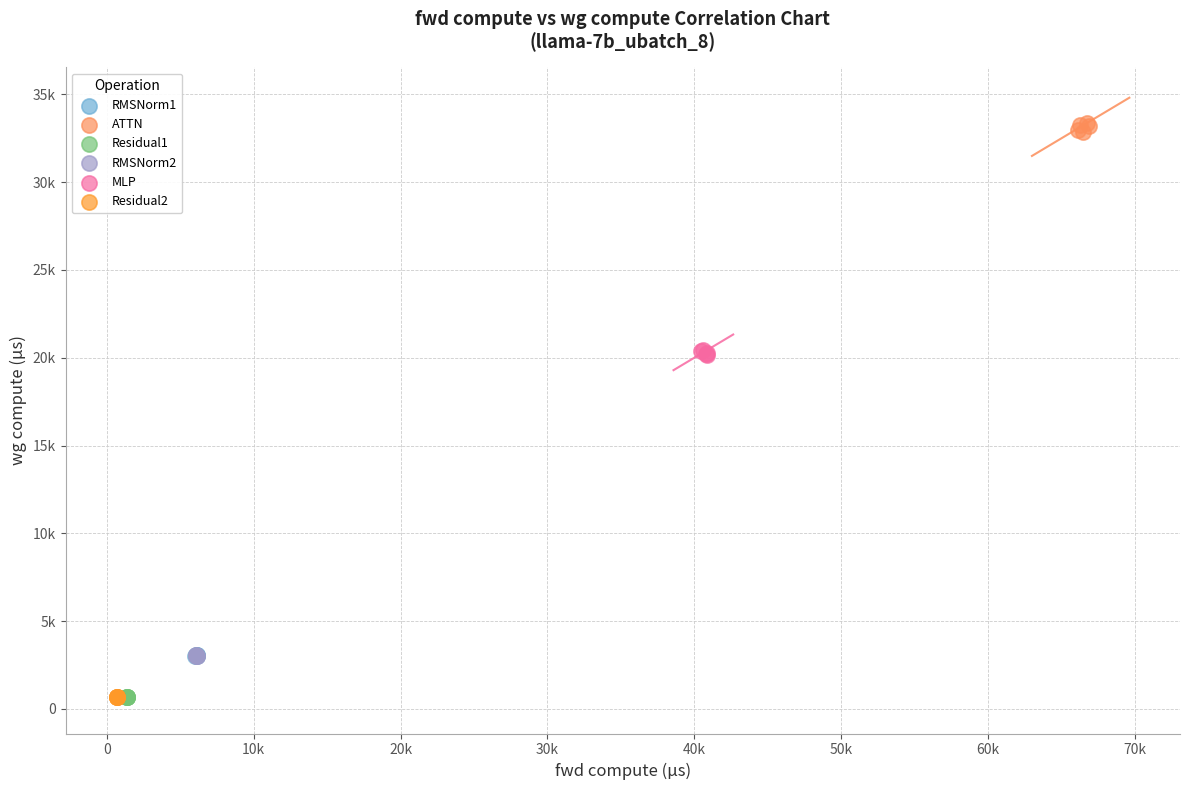

Which series contains the highest Y value?

ATTN